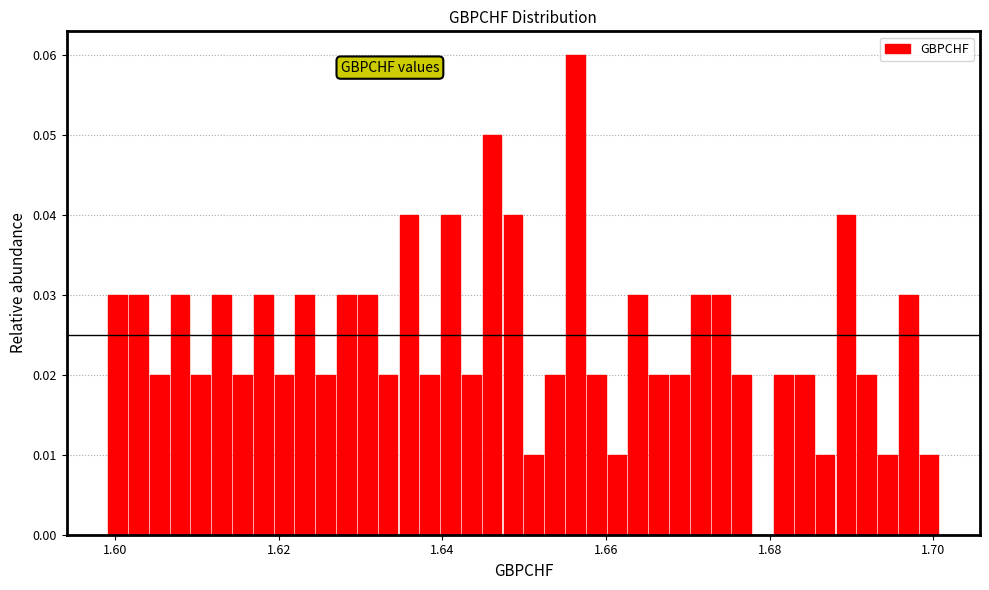

Read against the x-axis, roughly where is the centre of the tallest bar?

1.656